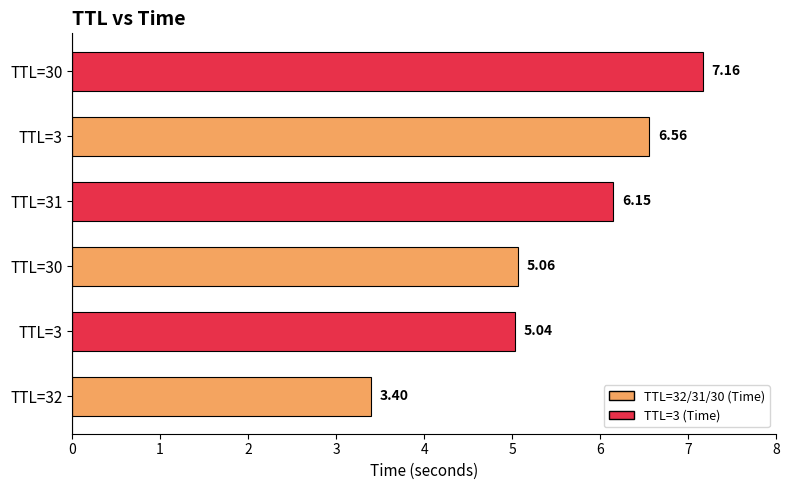

Are the bars grouped side by side (vs. stacked)?

No